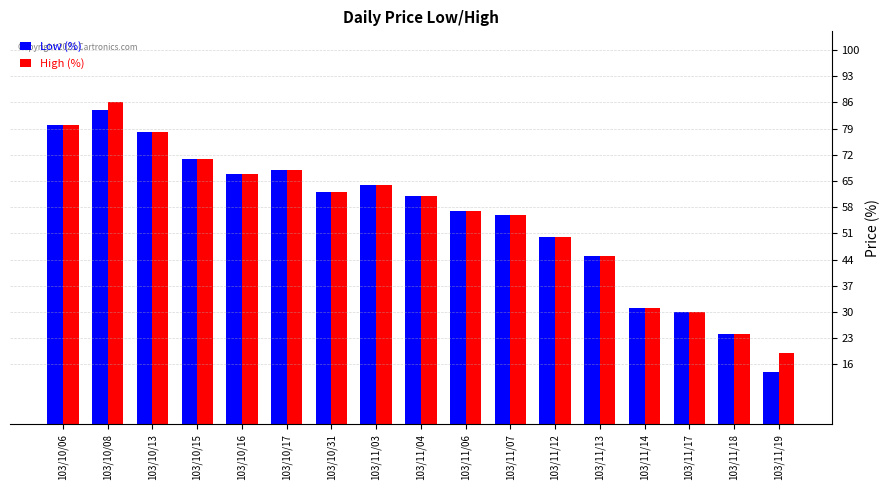

What are all the series names shown in the legend?

Low (%), High (%)